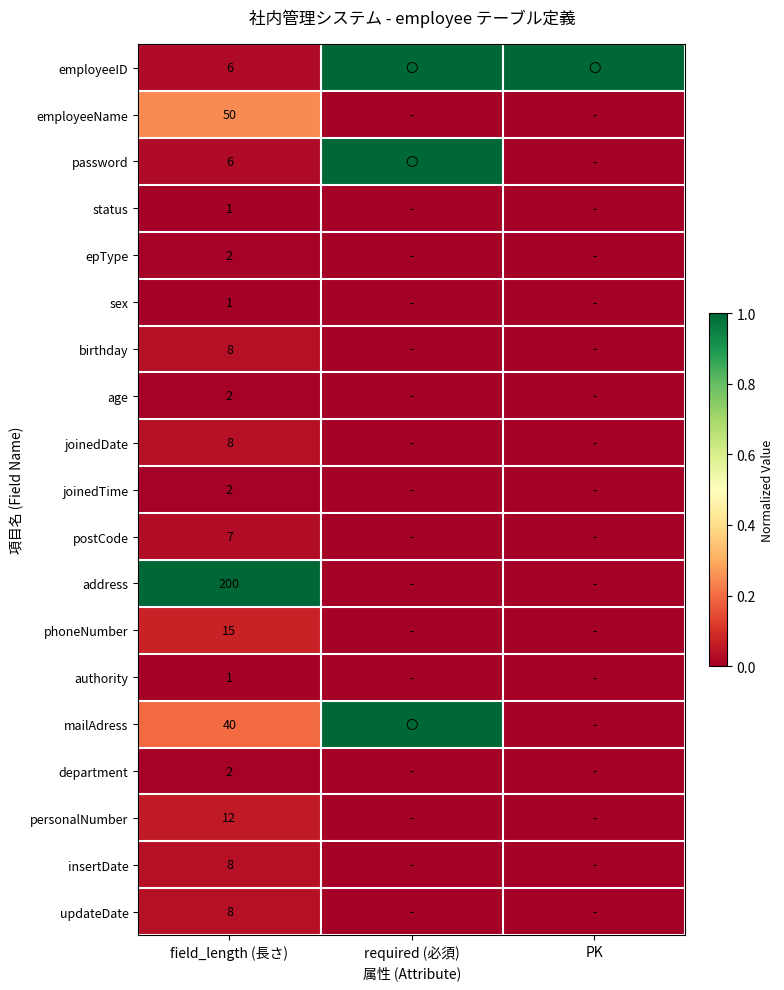

At how many categories does at least one series exceed 0?

3